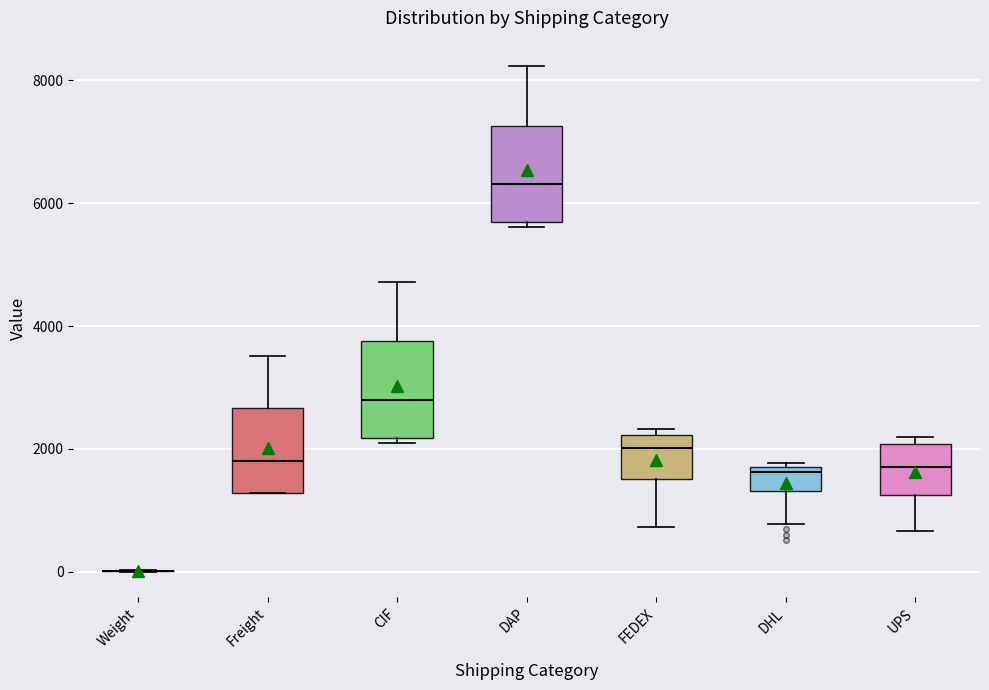

Reading left to right, transcribe this box plot: for each box, give where its median line is, the range the box spans, and where its two whiskers end, as read against the y-axis. The values are not printed on the chart, so give them approximately, as read against the axis.

Weight: box collapsed to a line at 0, whiskers 0 to 0
Freight: median 1800, box 1200 to 2600, whiskers 1200 to 3600
CIF: median 2800, box 2200 to 3800, whiskers 2000 to 4800
DAP: median 6400, box 5600 to 7200, whiskers 5600 (just below the box's lower edge) to 8200
FEDEX: median 2000, box 1600 to 2200, whiskers 800 to 2400
DHL: median 1600 (just below the box's upper edge), box 1400 to 1600, whiskers 800 to 1800
UPS: median 1800, box 1200 to 2000, whiskers 600 to 2200